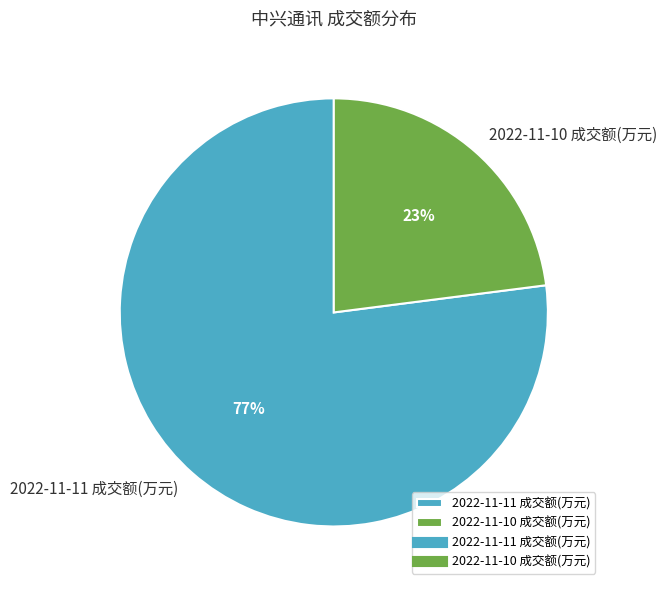

Which has a higher value, 2022-11-10 成交额(万元) or 2022-11-11 成交额(万元)?

2022-11-11 成交额(万元)